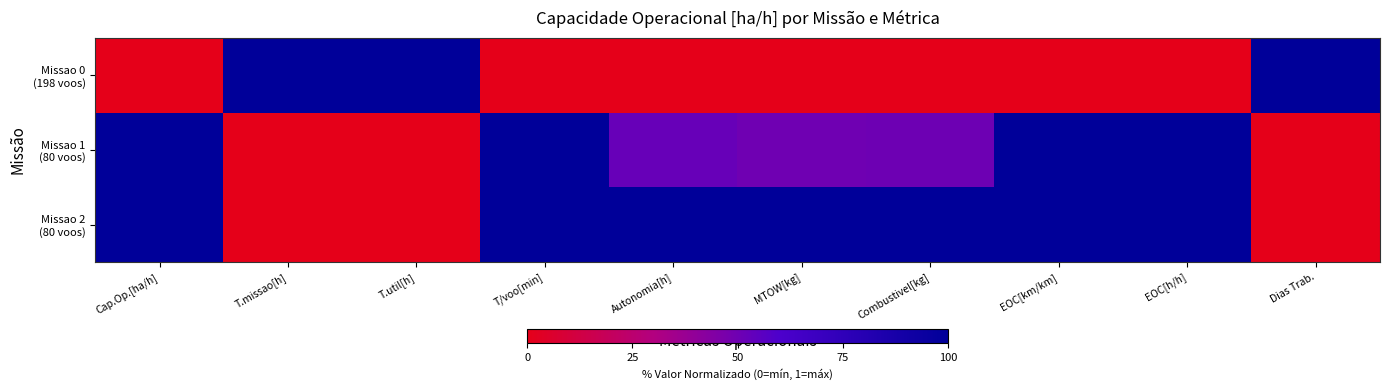

Which series changed the most between Autonomia[h] and Dias Trab.?

Missao 0 (198 voos)